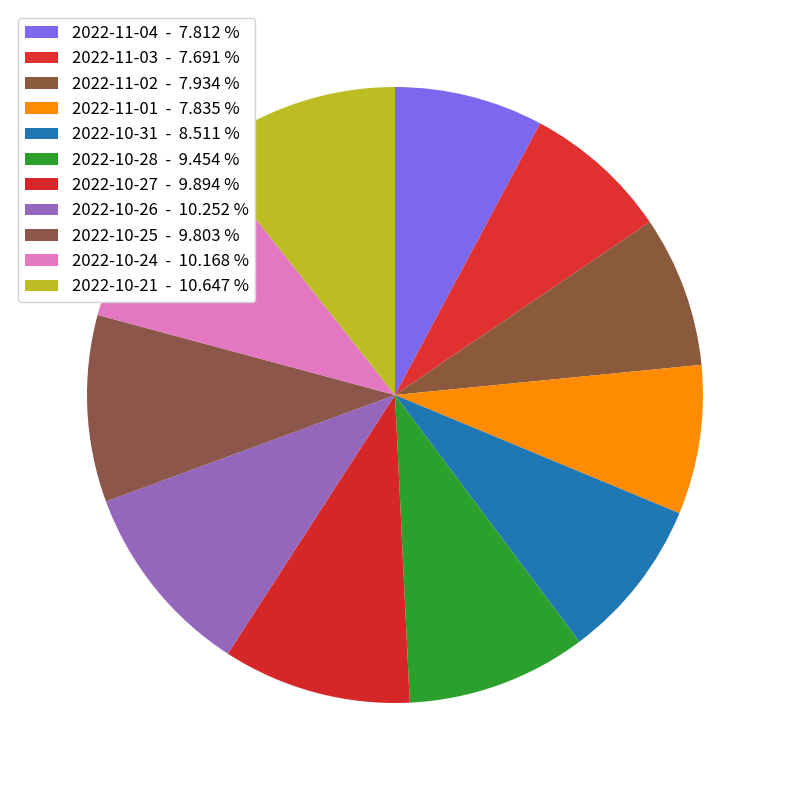

Is it true that 2022-11-01 is 21% of the pie?

False